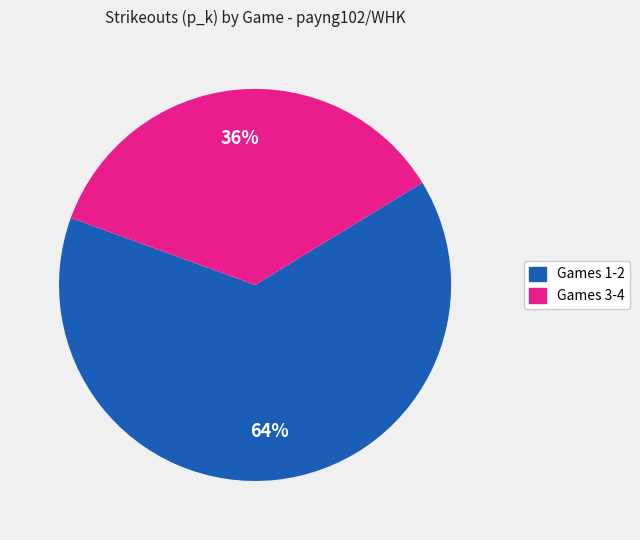

Is there any slice that represents more than half of the pie?

Yes